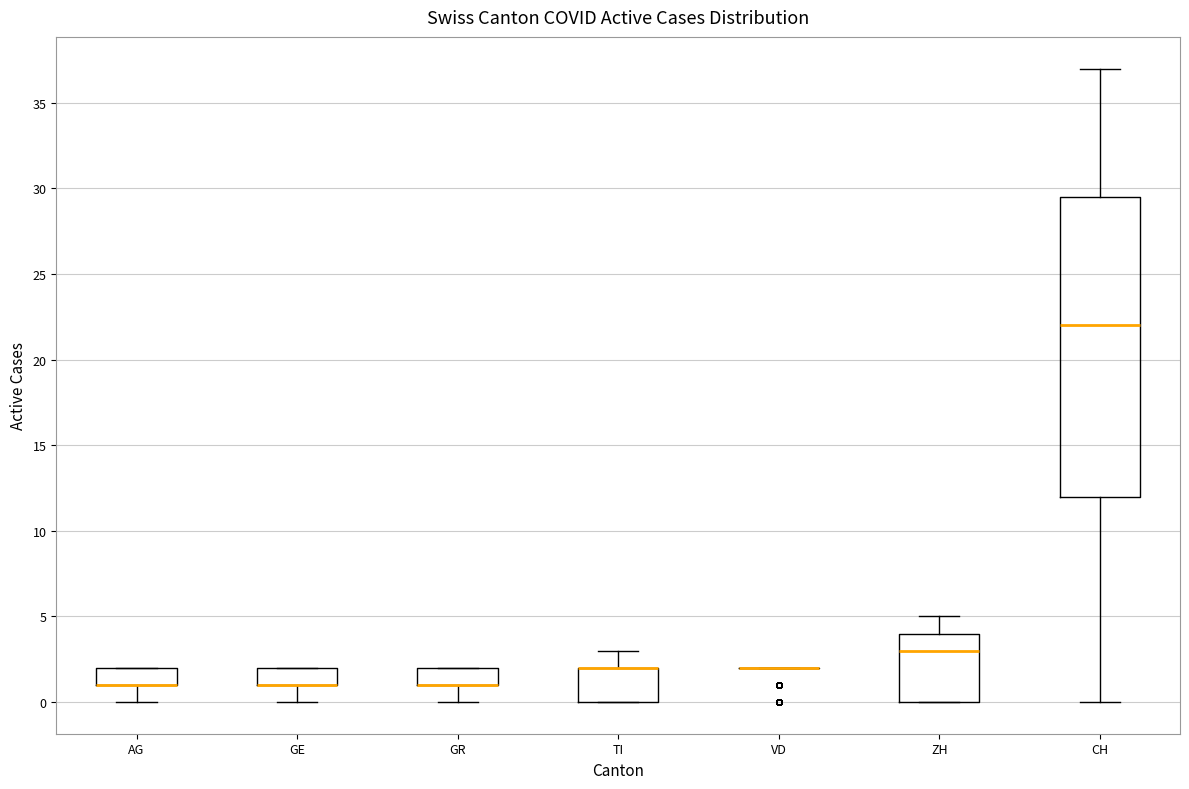

Reading left to right, transcribe this box plot: for each box, give where its median line is, the range the box spans, and where its two whiskers end, as read against the y-axis. The values are not printed on the chart, so give them approximately, as read against the axis.

AG: median 1.0 (drawn on the box's lower edge), box 1.0 to 2.0, whiskers 0.0 to 2.0
GE: median 1.0 (drawn on the box's lower edge), box 1.0 to 2.0, whiskers 0.0 to 2.0
GR: median 1.0 (drawn on the box's lower edge), box 1.0 to 2.0, whiskers 0.0 to 2.0
TI: median 2.0 (drawn on the box's upper edge), box 0.0 to 2.0, whiskers 0.0 to 3.0
VD: box collapsed to a line at 2.0, whiskers 2.0 to 2.0
ZH: median 3.0, box 0.0 to 4.0, whiskers 0.0 to 5.0
CH: median 22.0, box 12.0 to 29.5, whiskers 0.0 to 37.0